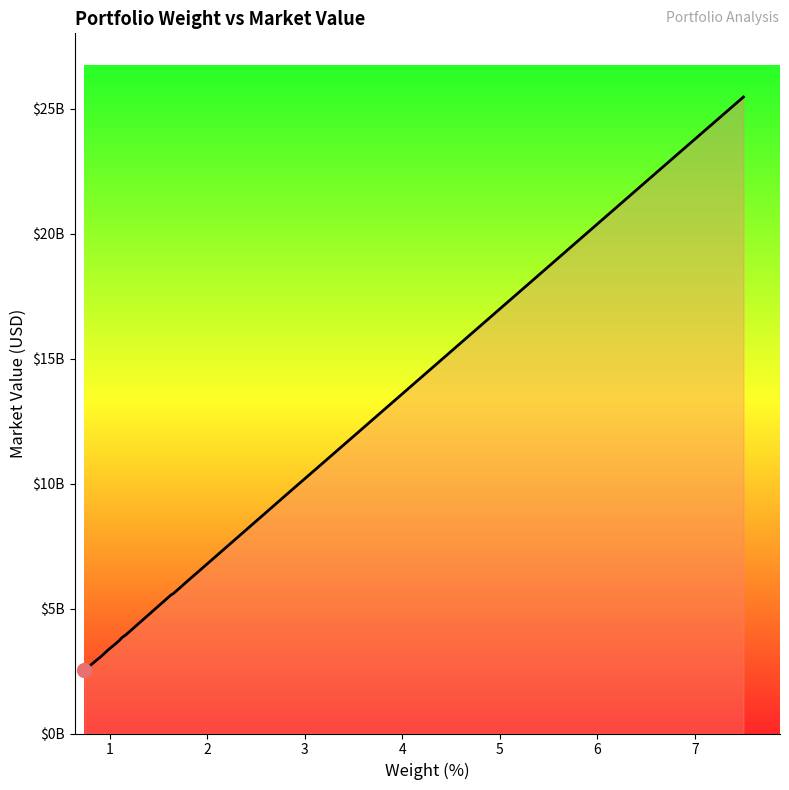

Does the chart display data point markers on the line(s)?

No